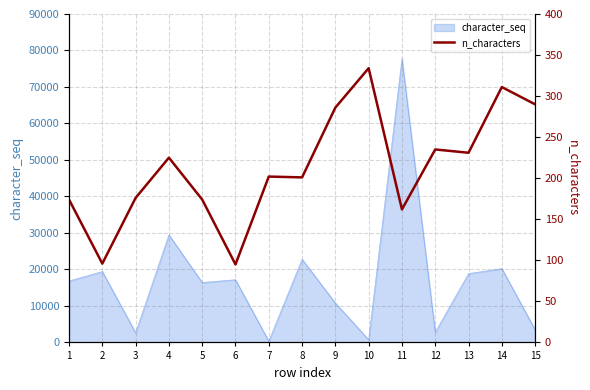

How many data points are less than 202?

7